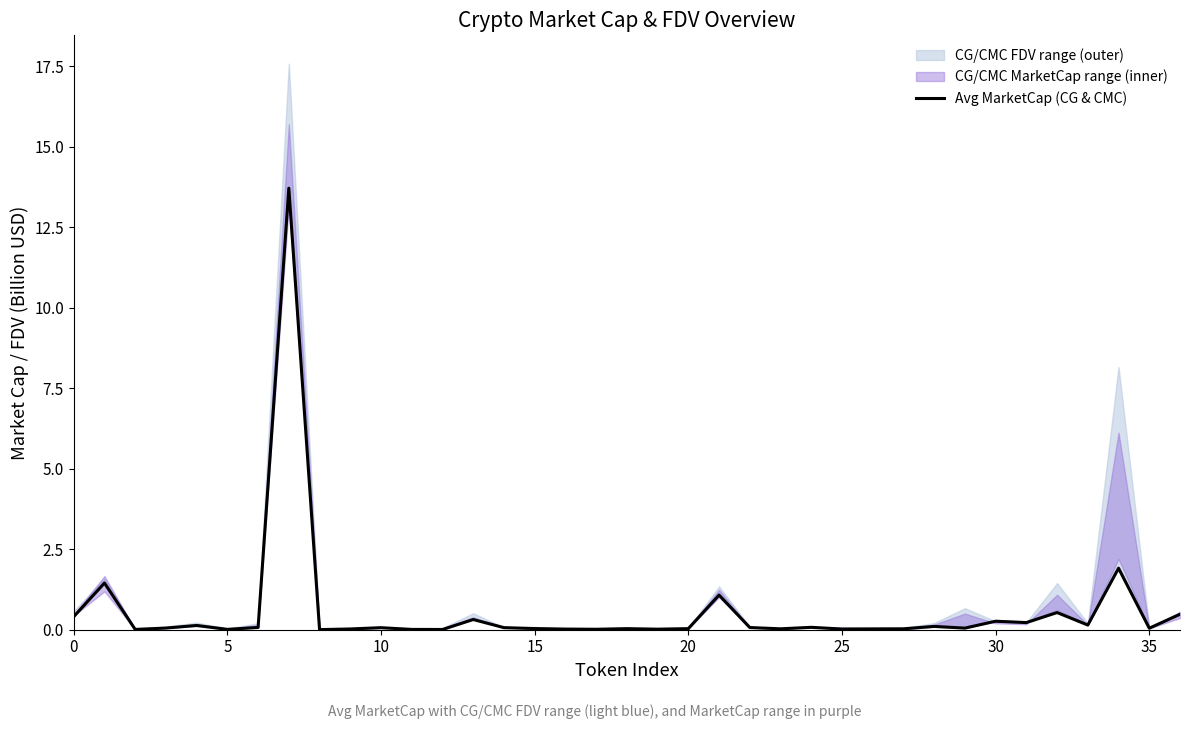

What is the label of the 15th point from the left?

14